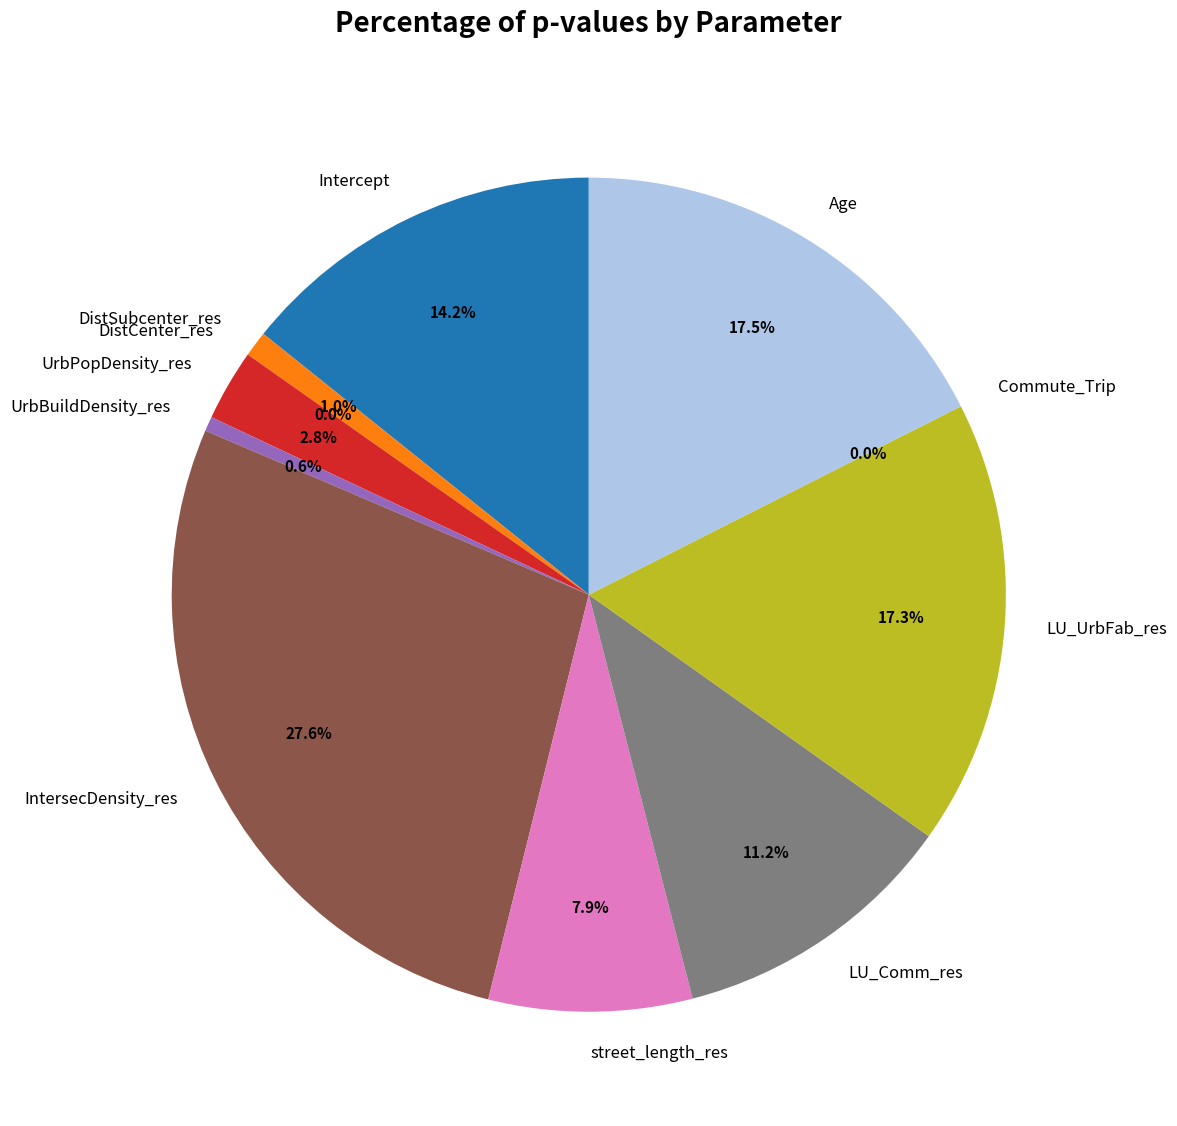

Rank the categories by value from lowest to highest.

Commute_Trip, DistCenter_res, UrbBuildDensity_res, DistSubcenter_res, UrbPopDensity_res, street_length_res, LU_Comm_res, Intercept, LU_UrbFab_res, Age, IntersecDensity_res